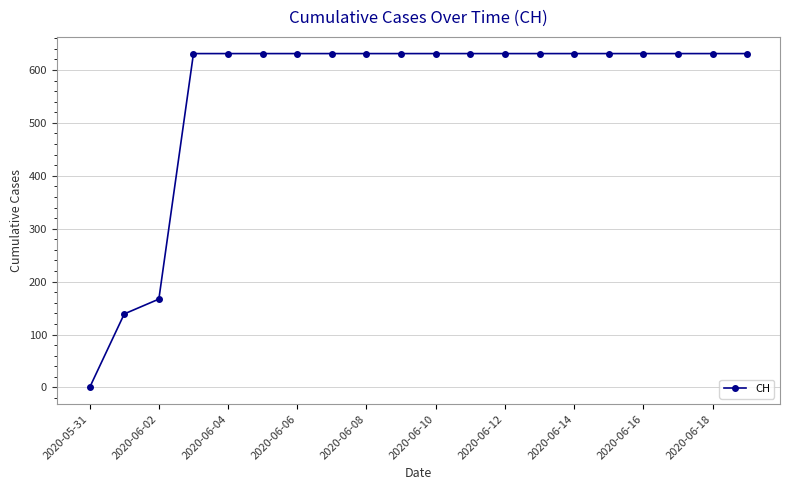

What is the difference between the maximum and minimum values?

631